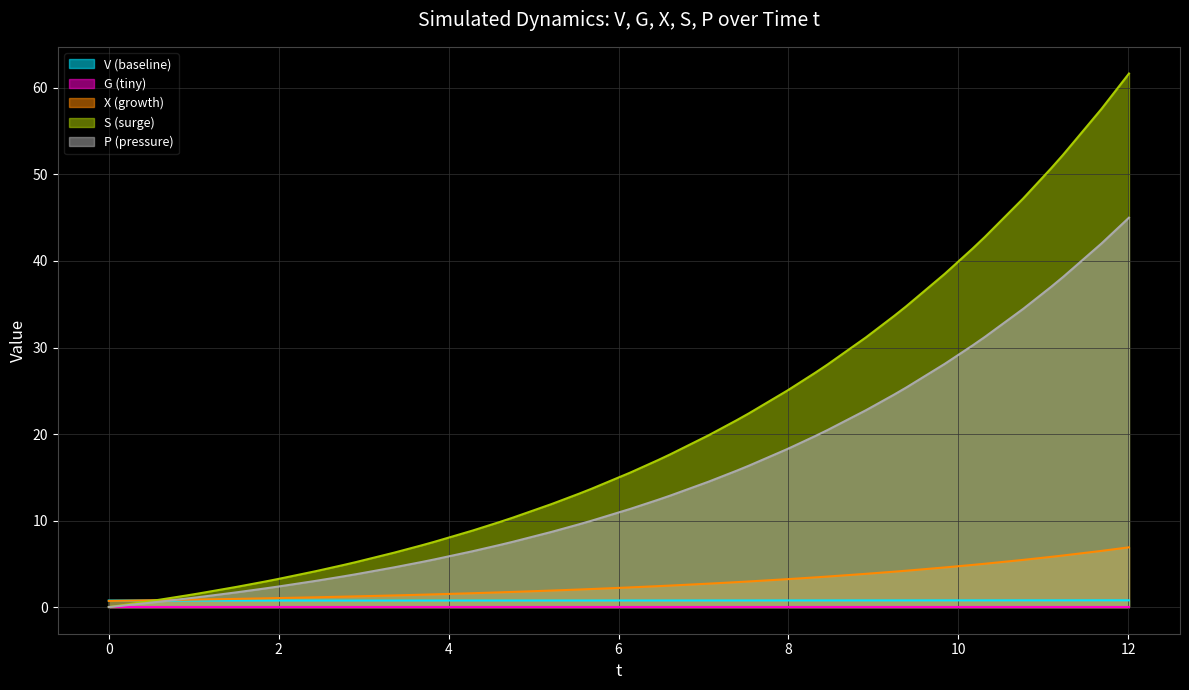

Where do V and t first cross each other?

V and G